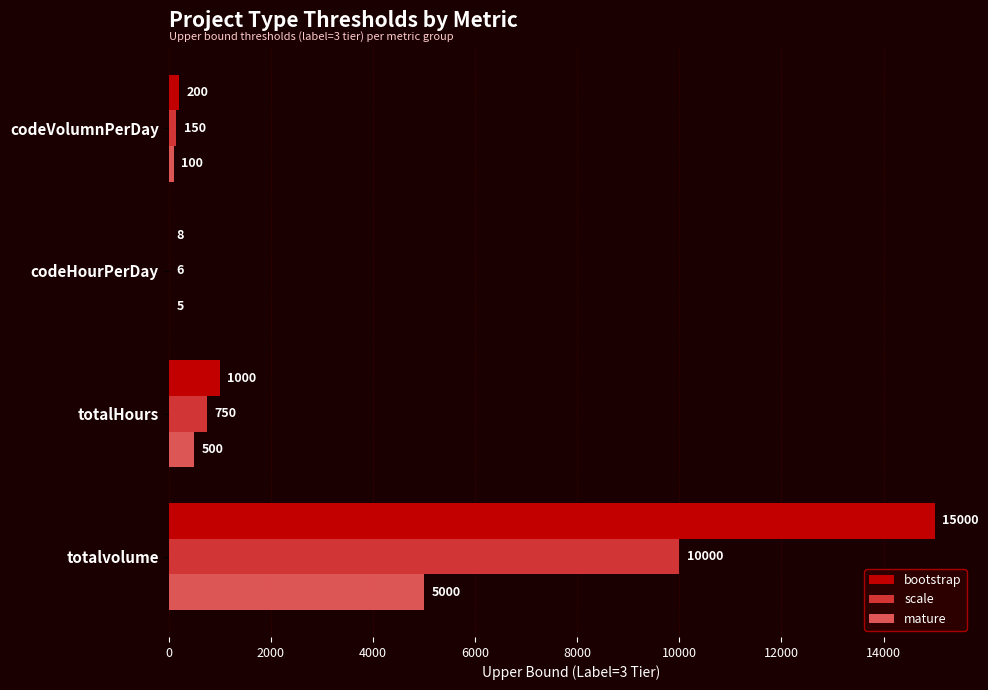

Read the bootstrap value at totalvolume, to the nearest 100.

15000